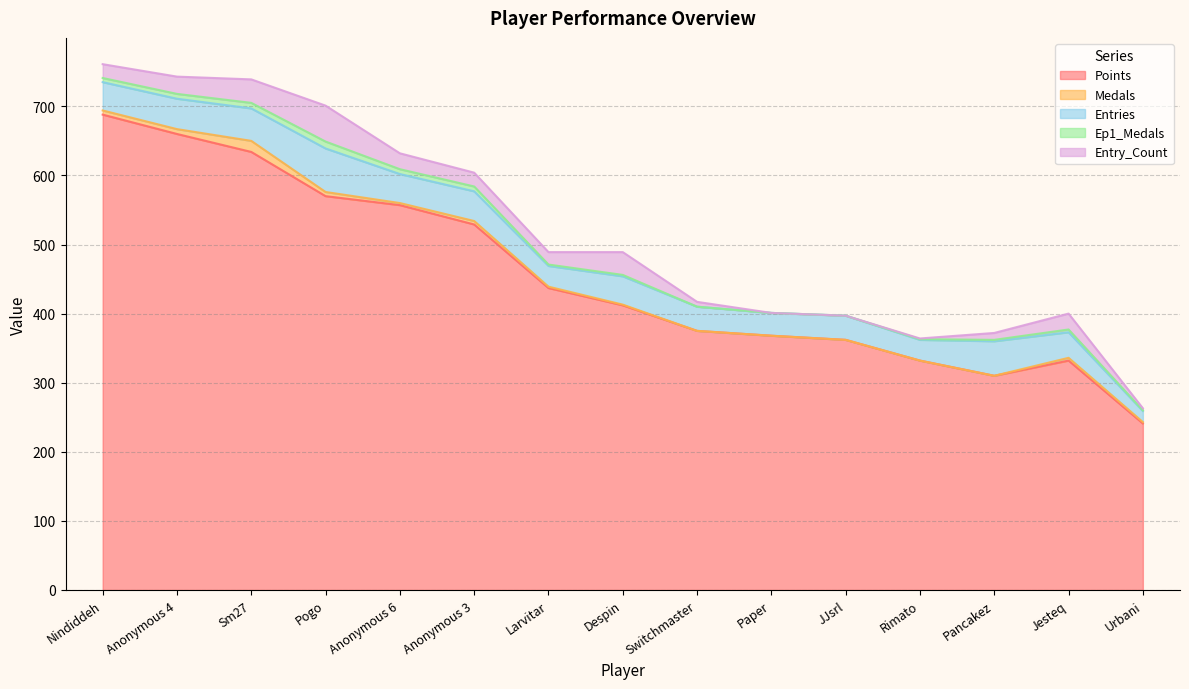

What value does the Medals series have at Anonymous 6, to the nearest 5?

5